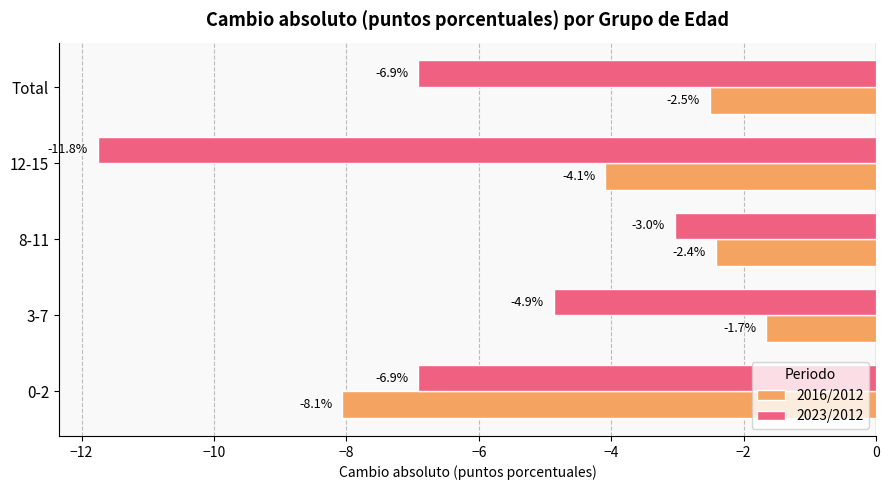

The value of 2023/2012 at Total is -6.9. True or false?

True